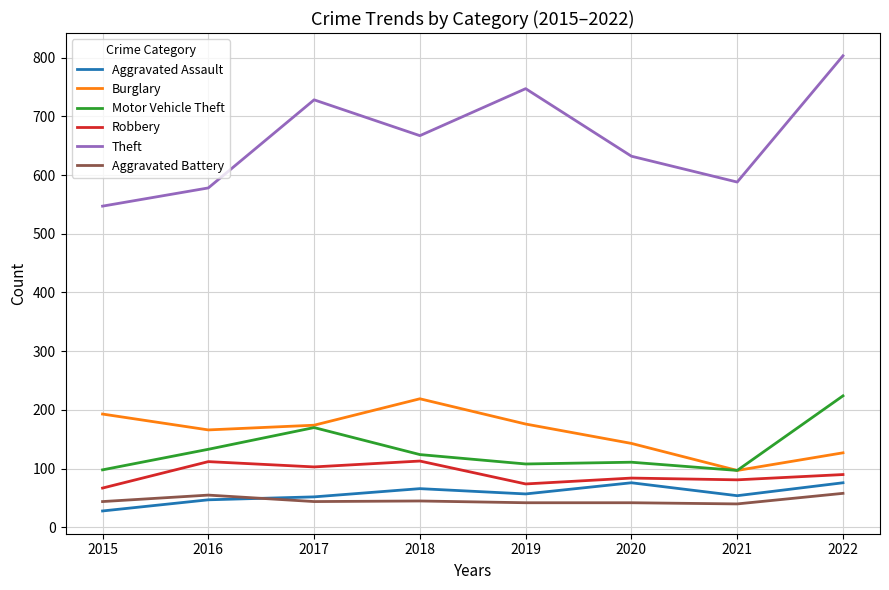

Does the chart display data point markers on the line(s)?

No